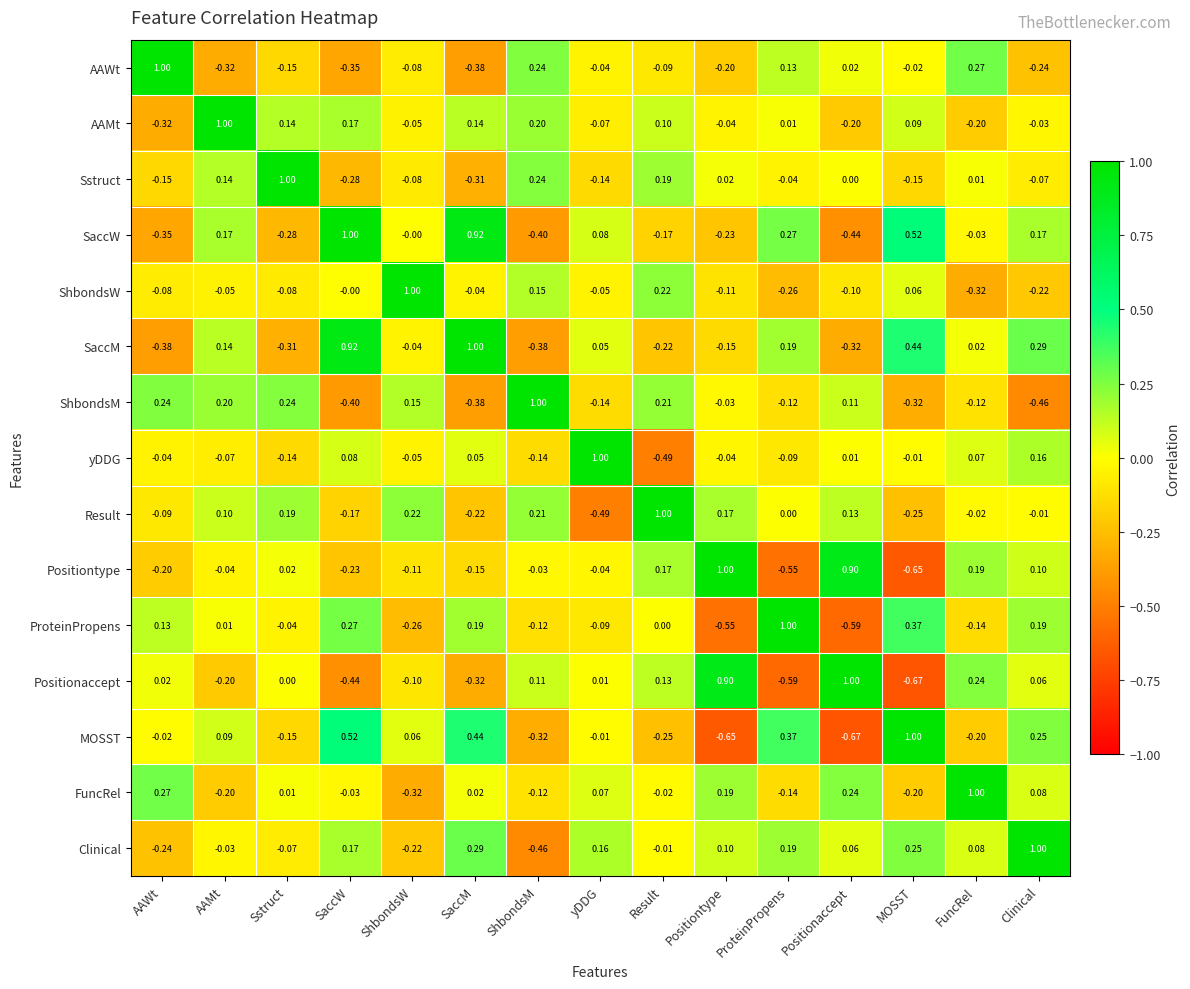

Which series changed the most between AAWt and Positionaccept?

Positiontype